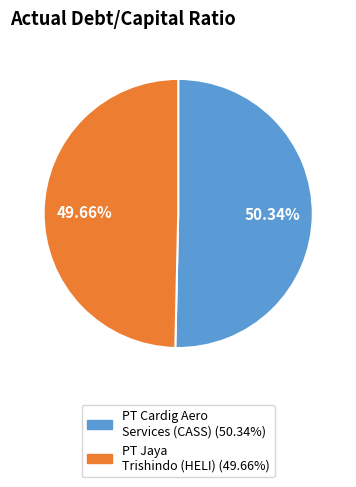

To the nearest percent, what is the difference between the largest and smallest slice percentages?

1%